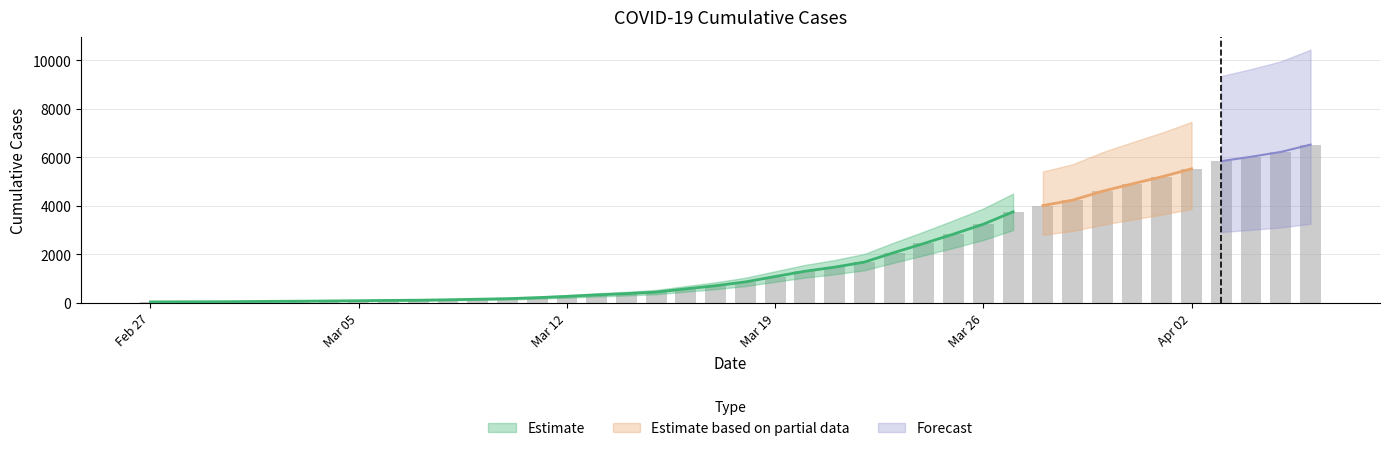

What is the sum of the values at 2020-03-24 and 2020-03-30?

7048